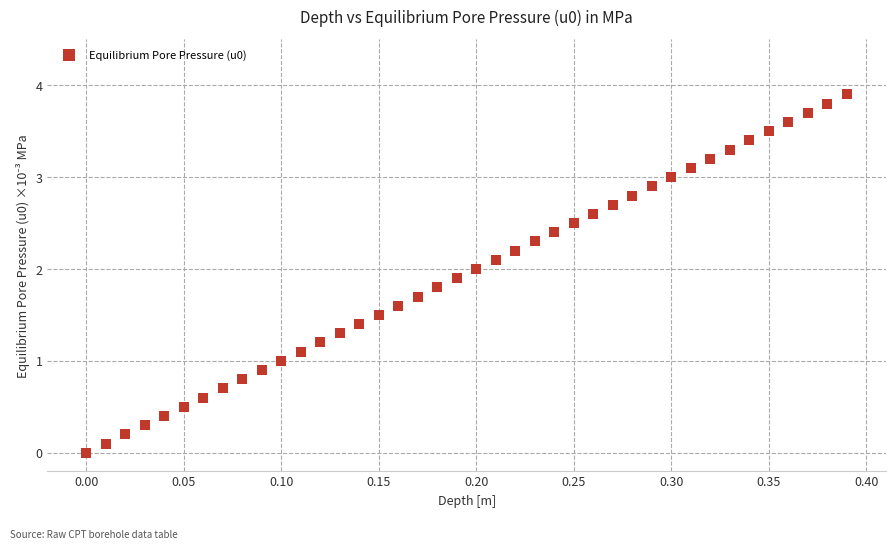

What is the range of X values (max minus min)?

0.4